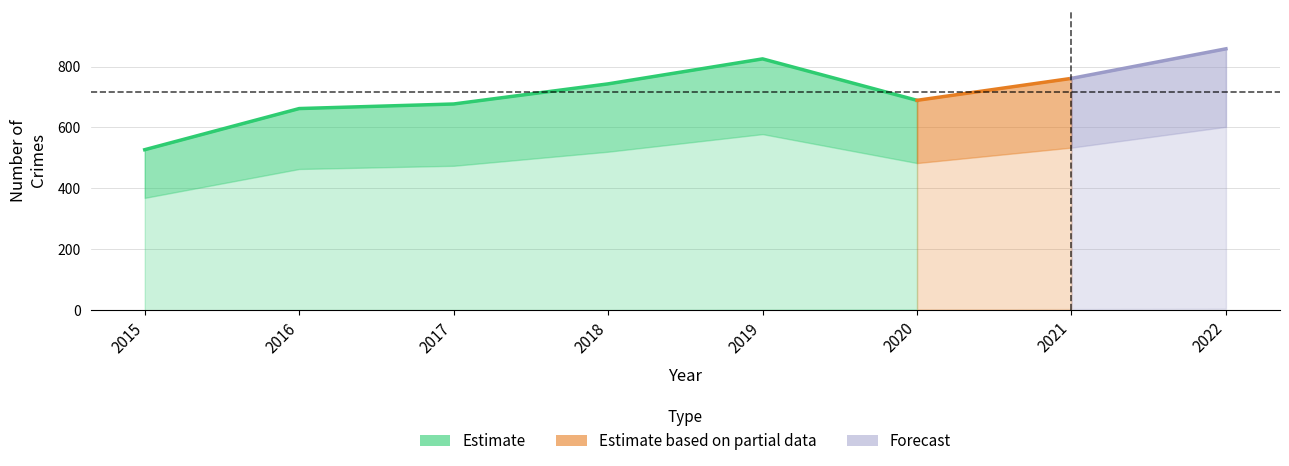

How many interior local peaks does the Criminal Sexual Assault series have?

1